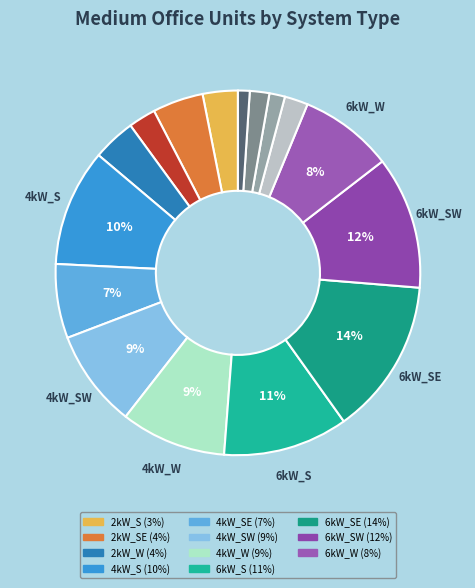

Count the number of slices in the pie.

16